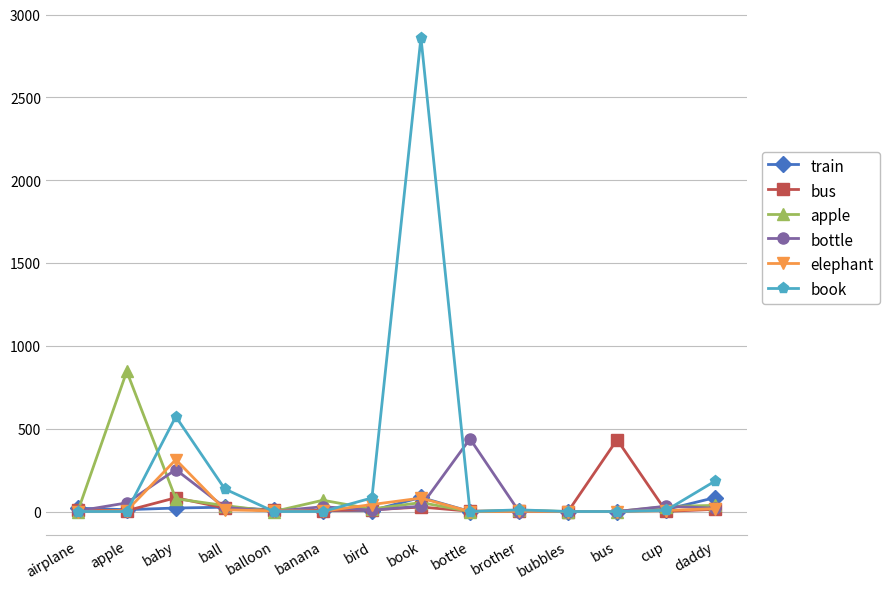

What is the highest value of the train series?

85